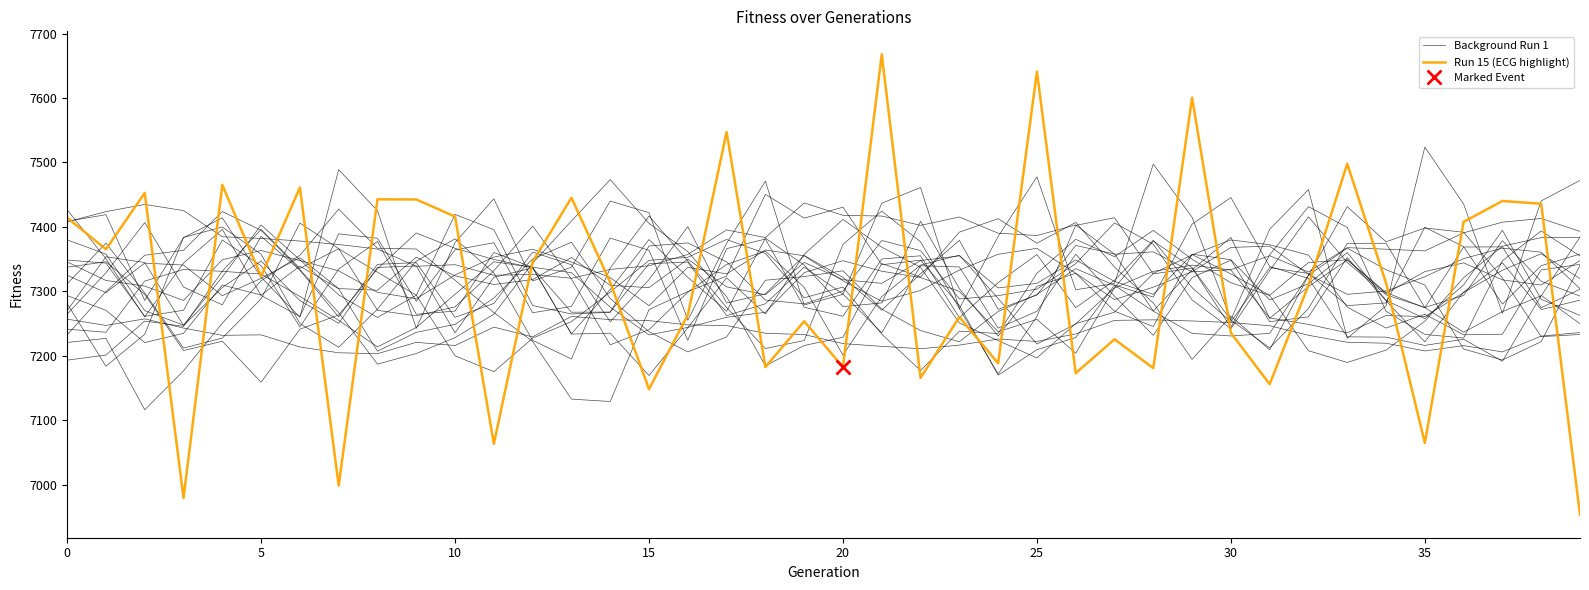

What is the value of the Background Run 1 point at the 13th from the left?

7360.9